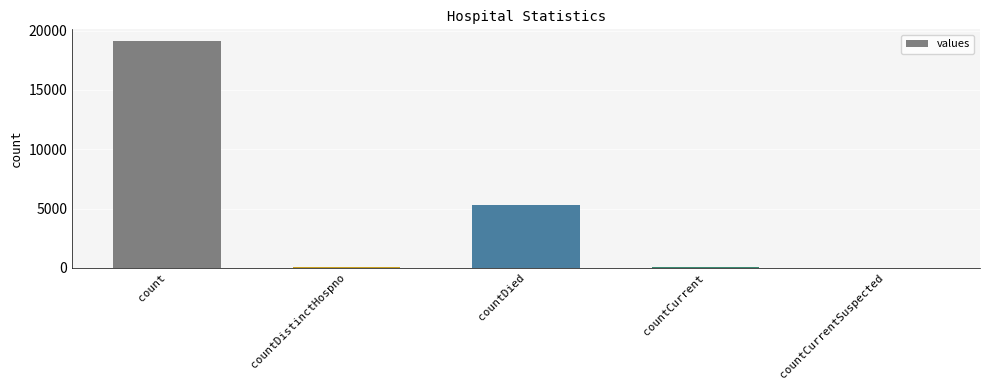

The chart shows a value of 19148 at count. True or false?

True